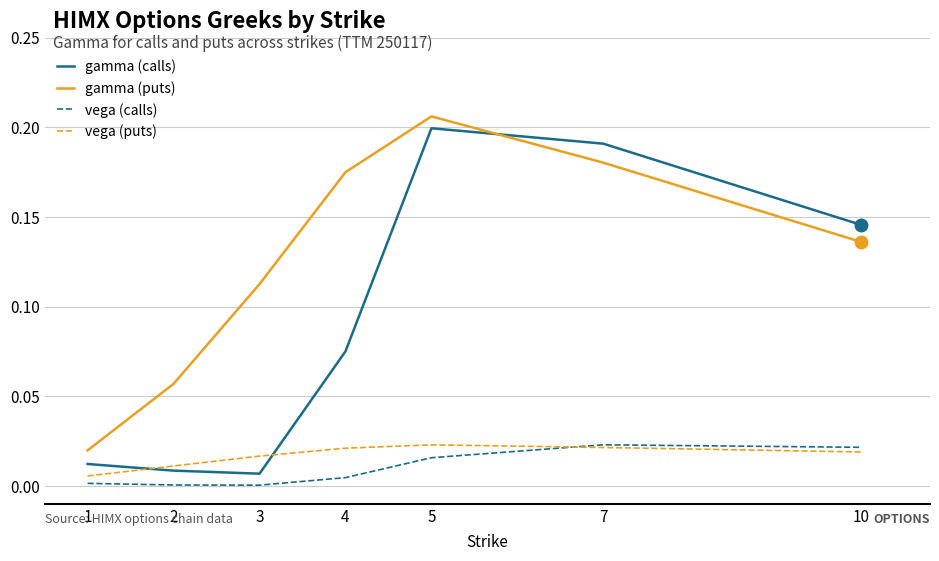

True or false: gamma (puts) has a value of 0.3 at 5.

False